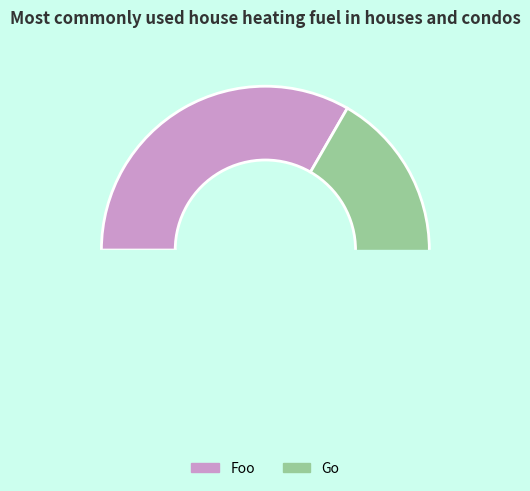

How many segments does this pie chart have?

2